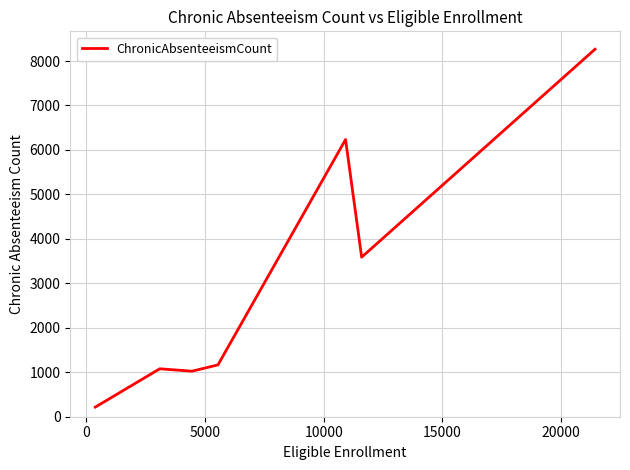

True or false: the data has more than 2 interior local peaks.

False